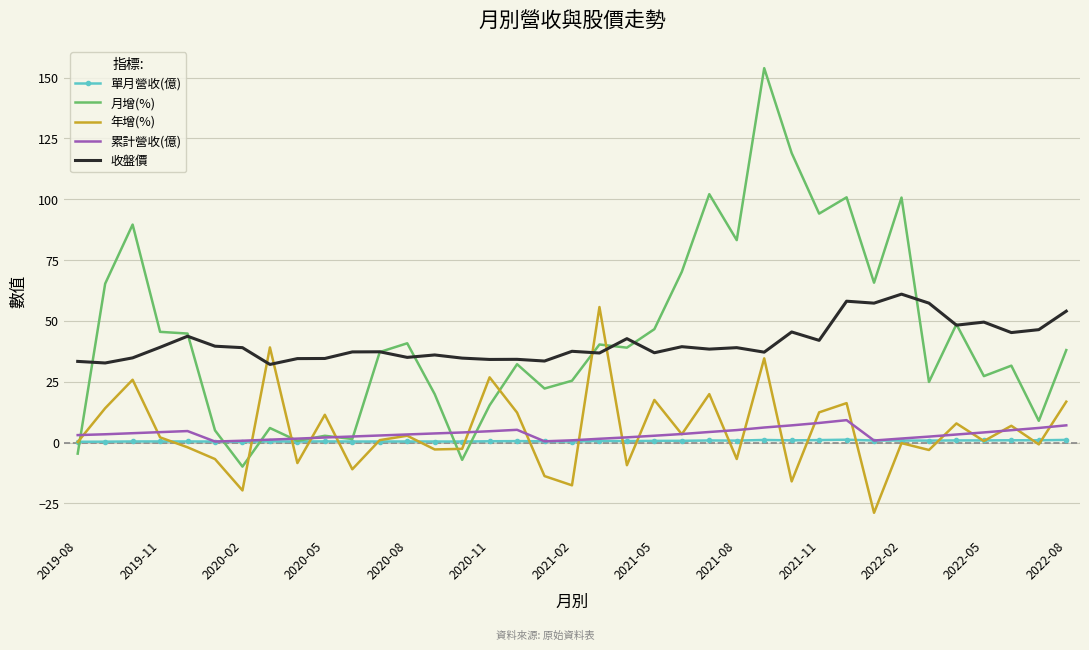

True or false: 收盤價 and 單月營收(億) cross at least once.

False